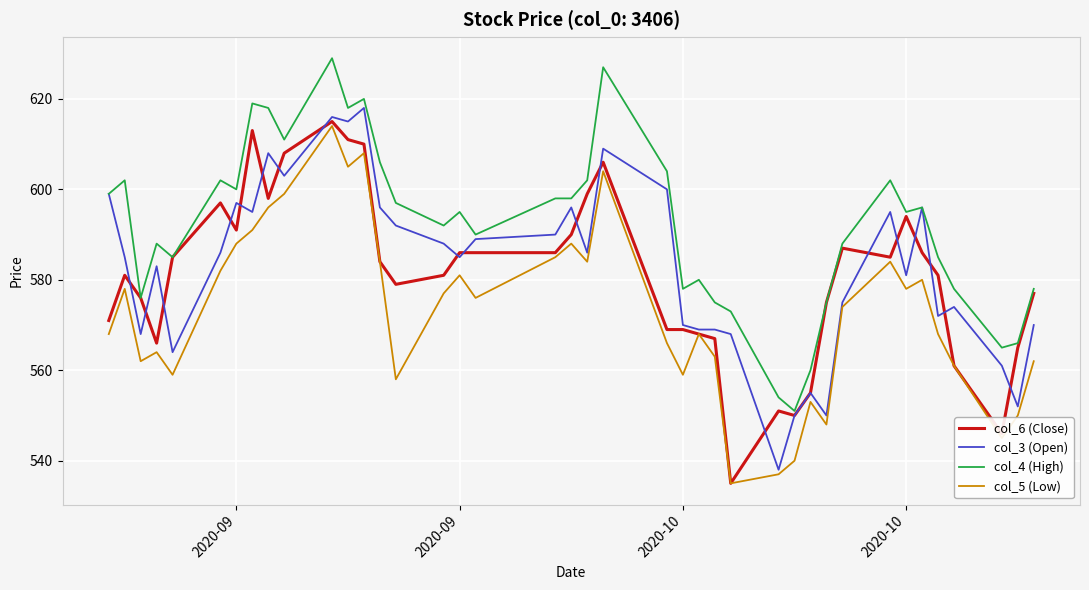

Which series has the largest total across all categories?

col_4 (High)